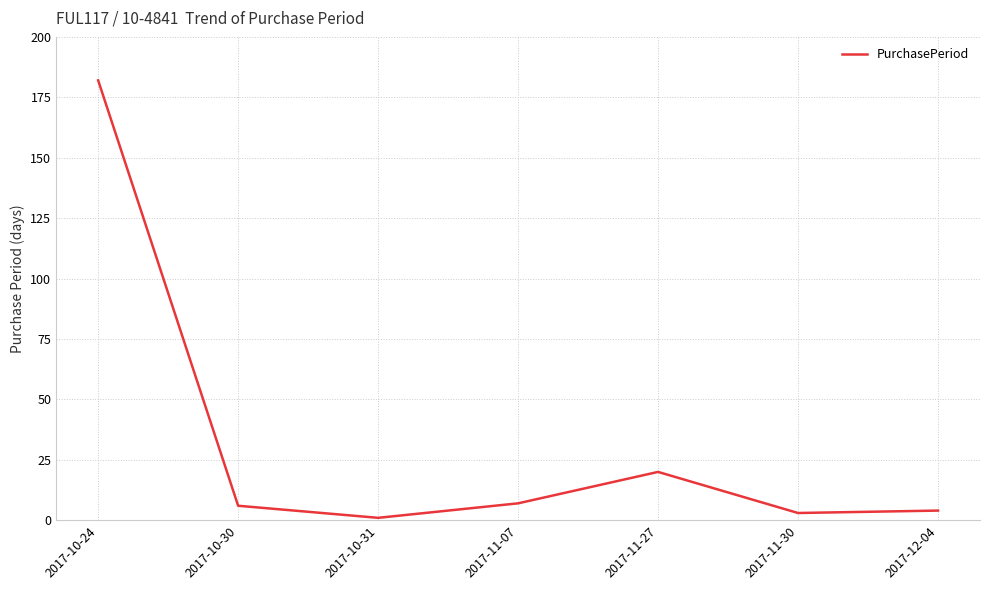

Reading left to right, what are all the values shown in this chart?

2017-10-24=182	2017-10-30=6	2017-10-31=1	2017-11-07=7	2017-11-27=20	2017-11-30=3	2017-12-04=4